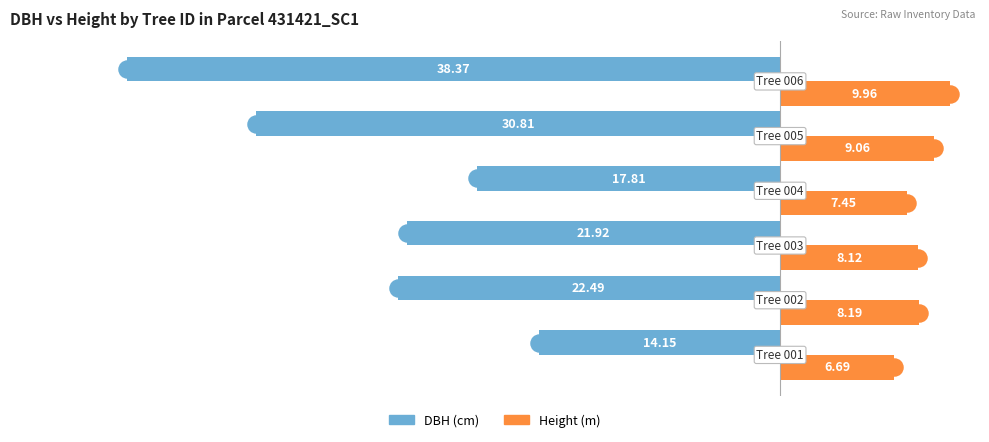

What is the average value of the Height (m) series?

8.2